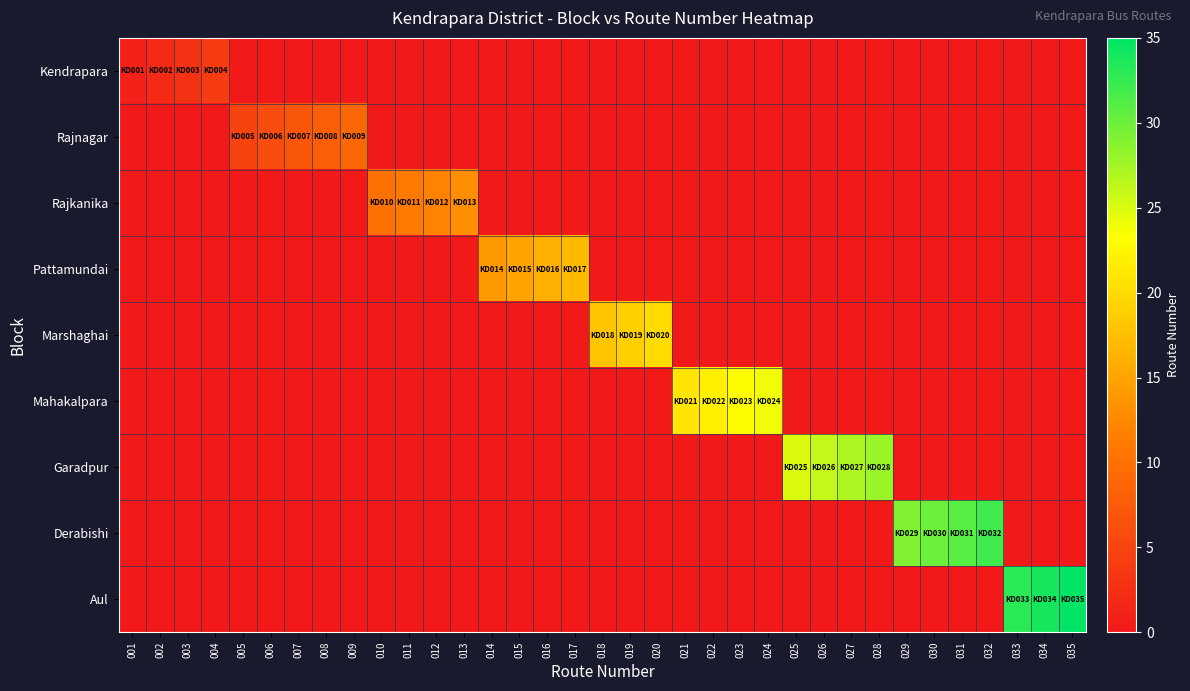

Reading left to right, transcribe all the data shown in this chart.

Kendrapara: 001=1	002=2	003=3	004=4	005=0	006=0	007=0	008=0	009=0	010=0	011=0	012=0	013=0	014=0	015=0	016=0	017=0	018=0	019=0	020=0	021=0	022=0	023=0	024=0	025=0	026=0	027=0	028=0	029=0	030=0	031=0	032=0	033=0	034=0	035=0
Rajnagar: 001=0	002=0	003=0	004=0	005=5	006=6	007=7	008=8	009=9	010=0	011=0	012=0	013=0	014=0	015=0	016=0	017=0	018=0	019=0	020=0	021=0	022=0	023=0	024=0	025=0	026=0	027=0	028=0	029=0	030=0	031=0	032=0	033=0	034=0	035=0
Rajkanika: 001=0	002=0	003=0	004=0	005=0	006=0	007=0	008=0	009=0	010=10	011=11	012=12	013=13	014=0	015=0	016=0	017=0	018=0	019=0	020=0	021=0	022=0	023=0	024=0	025=0	026=0	027=0	028=0	029=0	030=0	031=0	032=0	033=0	034=0	035=0
Pattamundai: 001=0	002=0	003=0	004=0	005=0	006=0	007=0	008=0	009=0	010=0	011=0	012=0	013=0	014=14	015=15	016=16	017=17	018=0	019=0	020=0	021=0	022=0	023=0	024=0	025=0	026=0	027=0	028=0	029=0	030=0	031=0	032=0	033=0	034=0	035=0
Marshaghai: 001=0	002=0	003=0	004=0	005=0	006=0	007=0	008=0	009=0	010=0	011=0	012=0	013=0	014=0	015=0	016=0	017=0	018=18	019=19	020=20	021=0	022=0	023=0	024=0	025=0	026=0	027=0	028=0	029=0	030=0	031=0	032=0	033=0	034=0	035=0
Mahakalpara: 001=0	002=0	003=0	004=0	005=0	006=0	007=0	008=0	009=0	010=0	011=0	012=0	013=0	014=0	015=0	016=0	017=0	018=0	019=0	020=0	021=21	022=22	023=23	024=24	025=0	026=0	027=0	028=0	029=0	030=0	031=0	032=0	033=0	034=0	035=0
Garadpur: 001=0	002=0	003=0	004=0	005=0	006=0	007=0	008=0	009=0	010=0	011=0	012=0	013=0	014=0	015=0	016=0	017=0	018=0	019=0	020=0	021=0	022=0	023=0	024=0	025=25	026=26	027=27	028=28	029=0	030=0	031=0	032=0	033=0	034=0	035=0
Derabishi: 001=0	002=0	003=0	004=0	005=0	006=0	007=0	008=0	009=0	010=0	011=0	012=0	013=0	014=0	015=0	016=0	017=0	018=0	019=0	020=0	021=0	022=0	023=0	024=0	025=0	026=0	027=0	028=0	029=29	030=30	031=31	032=32	033=0	034=0	035=0
Aul: 001=0	002=0	003=0	004=0	005=0	006=0	007=0	008=0	009=0	010=0	011=0	012=0	013=0	014=0	015=0	016=0	017=0	018=0	019=0	020=0	021=0	022=0	023=0	024=0	025=0	026=0	027=0	028=0	029=0	030=0	031=0	032=0	033=33	034=34	035=35